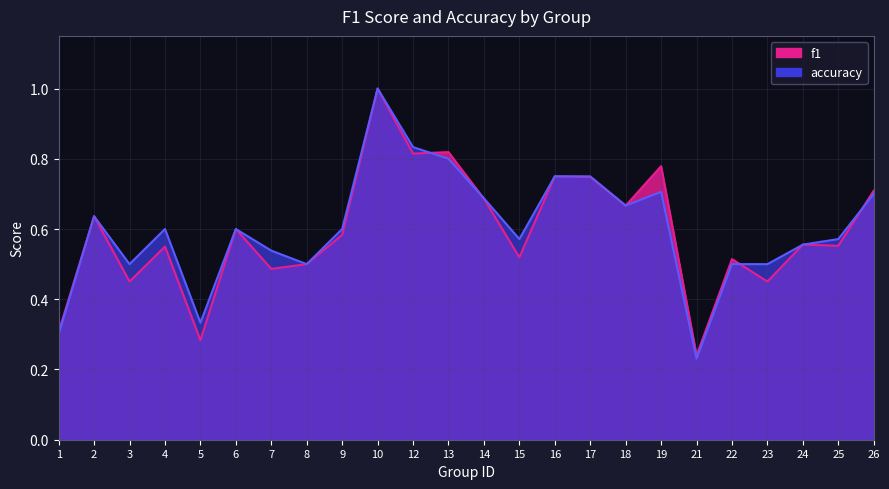

Does the chart display data point markers on the line(s)?

No